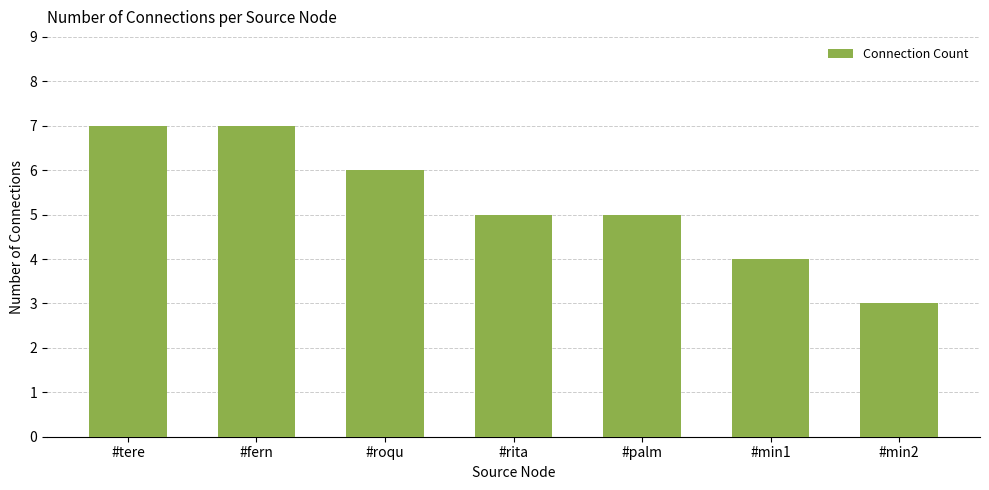

Reading left to right, extract all data points from this chart.

7	7	6	5	5	4	3